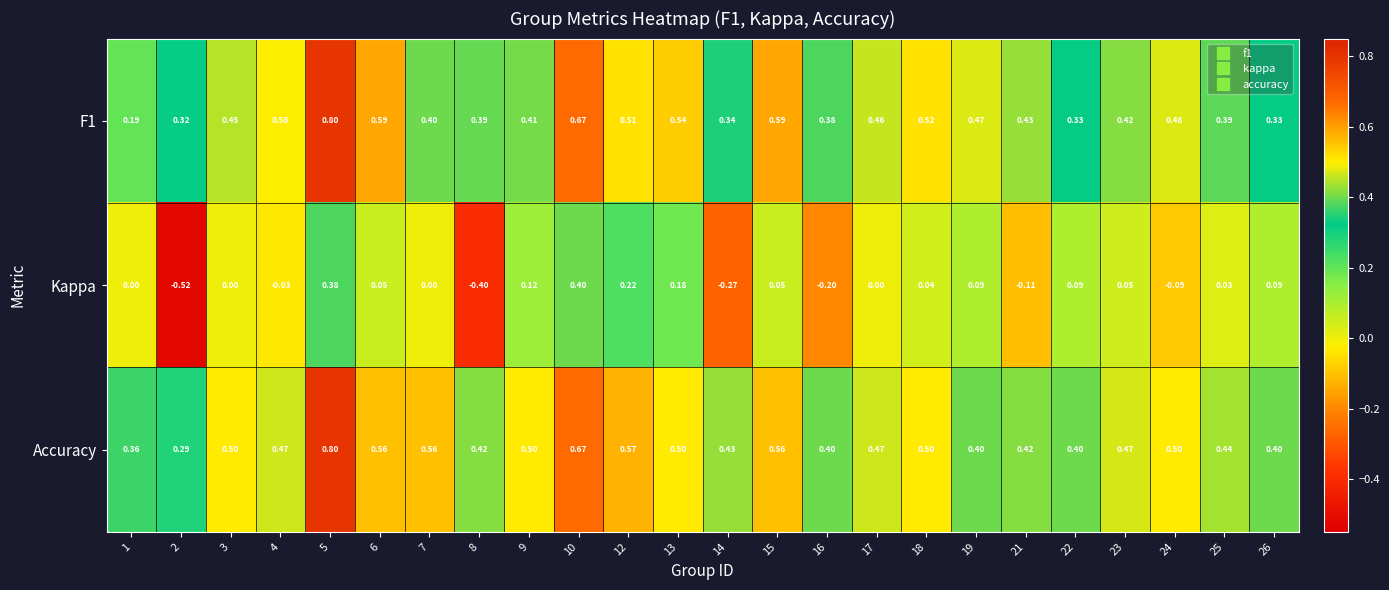

At which category does the chart reach its peak across all series?

5